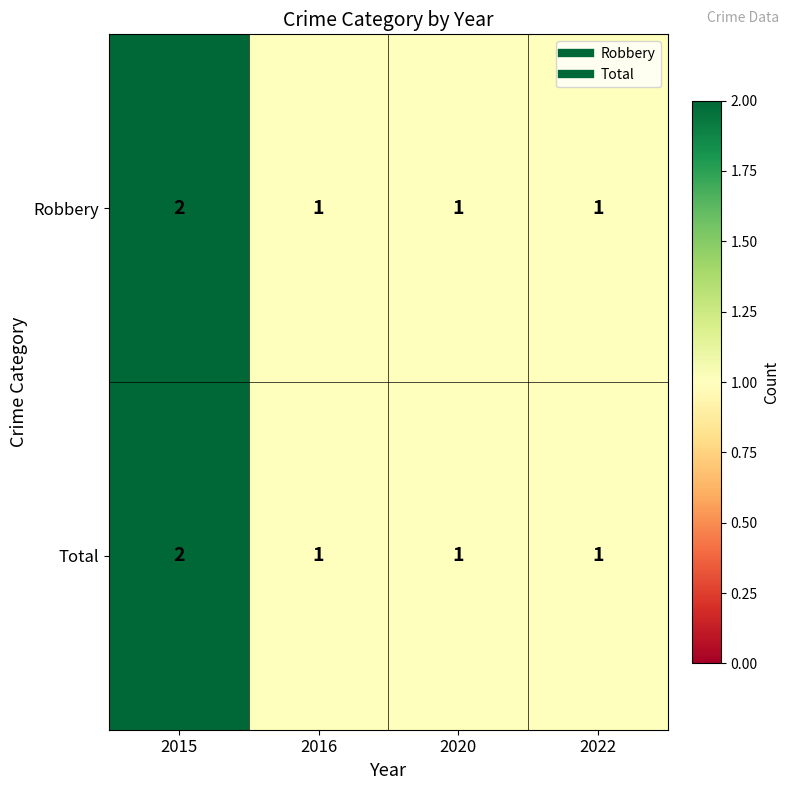

Count the Robbery values in the range 1 to 2.

4